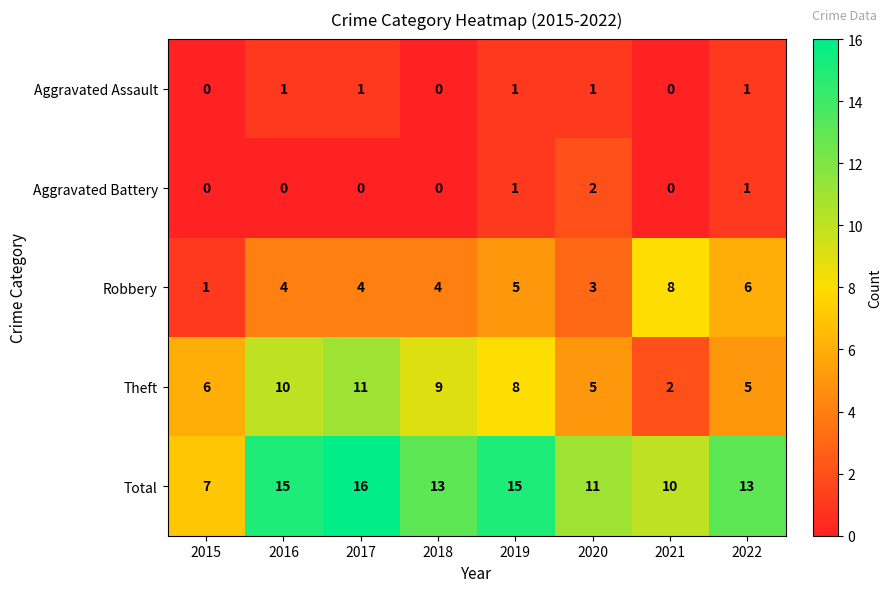

Which label corresponds to the largest value in the chart?

2017